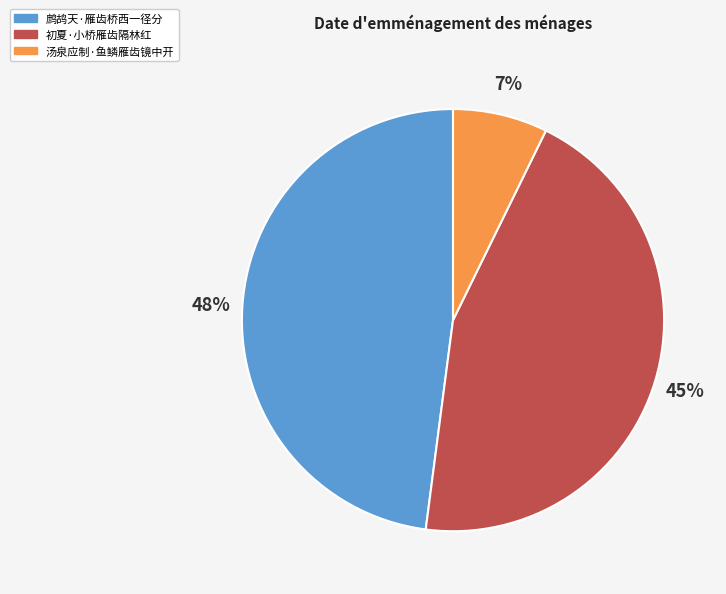

Which slice is the smallest?

汤泉应制·鱼鳞雁齿镜中开